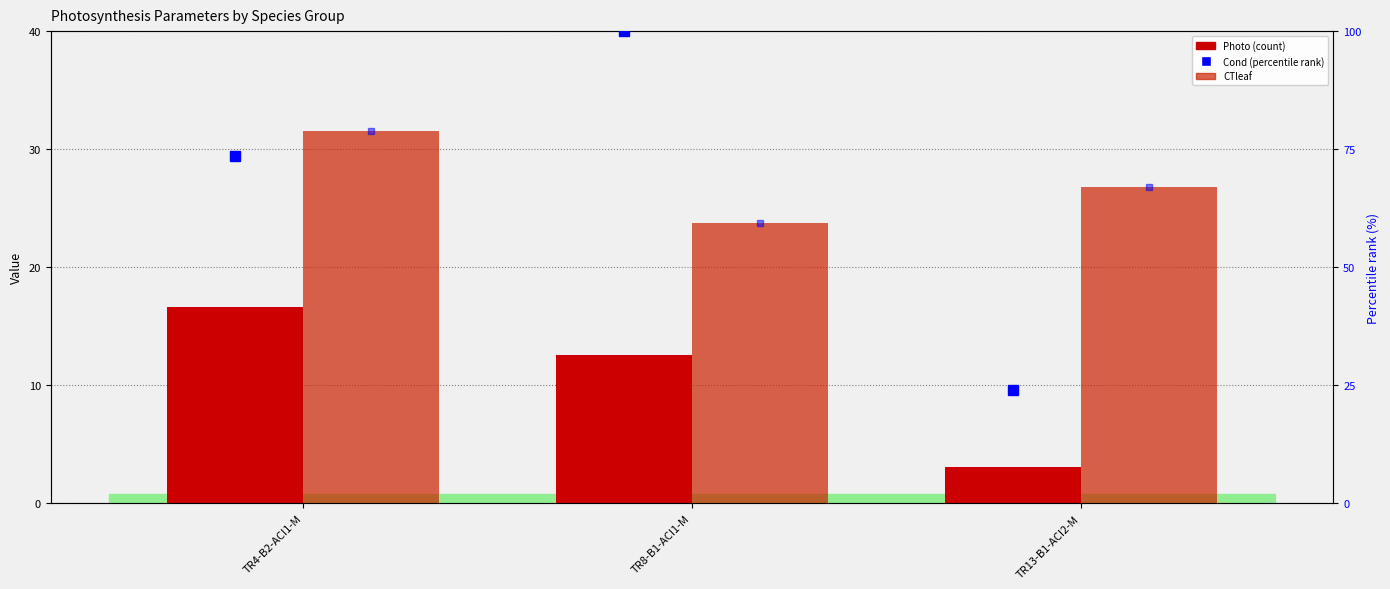

The value of CTleaf at TR13-B1-ACI2-M is 26.8. True or false?

True